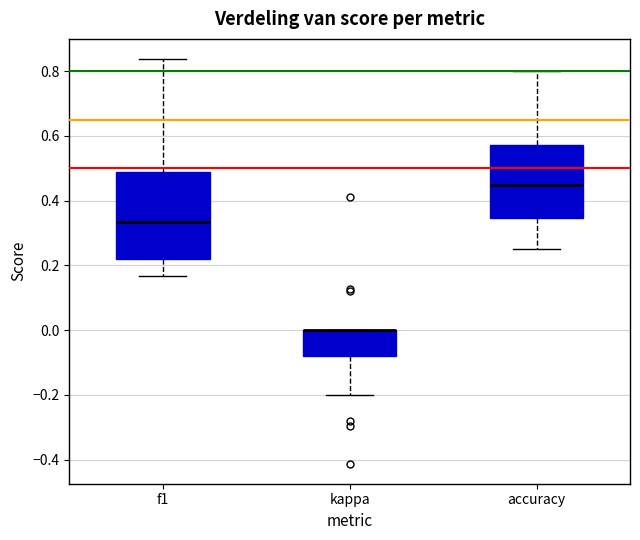

Reading left to right, transcribe this box plot: for each box, give where its median line is, the range the box spans, and where its two whiskers end, as read against the y-axis. The values are not printed on the chart, so give them approximately, as read against the axis.

f1: median 0.34, box 0.22 to 0.48, whiskers 0.16 to 0.84
kappa: median 0.00 (drawn on the box's upper edge), box -0.08 to 0.00, whiskers -0.20 to 0.00
accuracy: median 0.44, box 0.34 to 0.58, whiskers 0.26 to 0.80